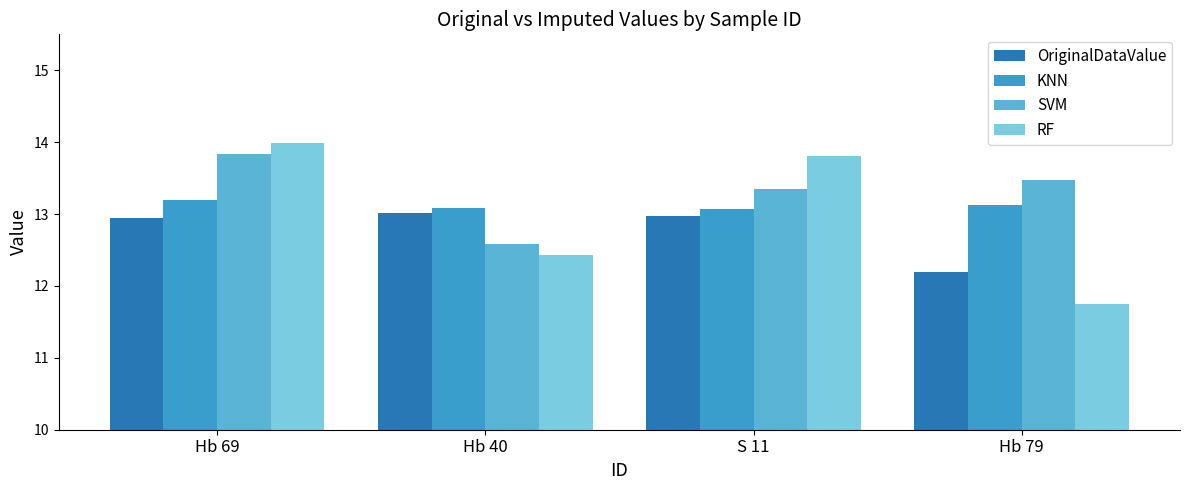

The value of KNN at Hb 69 is 13.2. True or false?

True